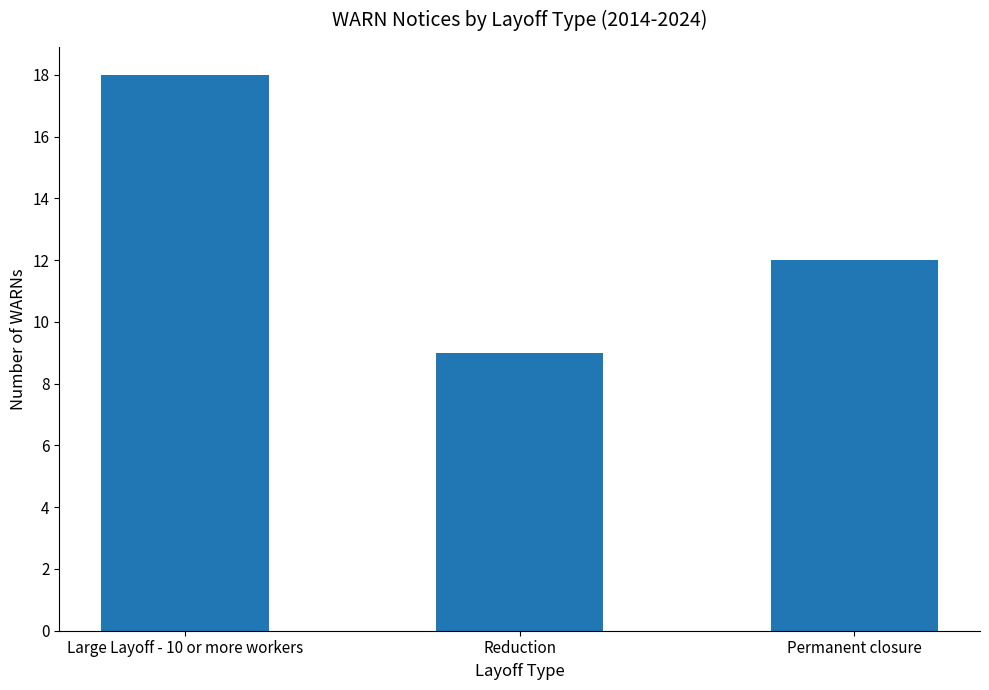

What is the change in value from Reduction to Permanent closure?

+3